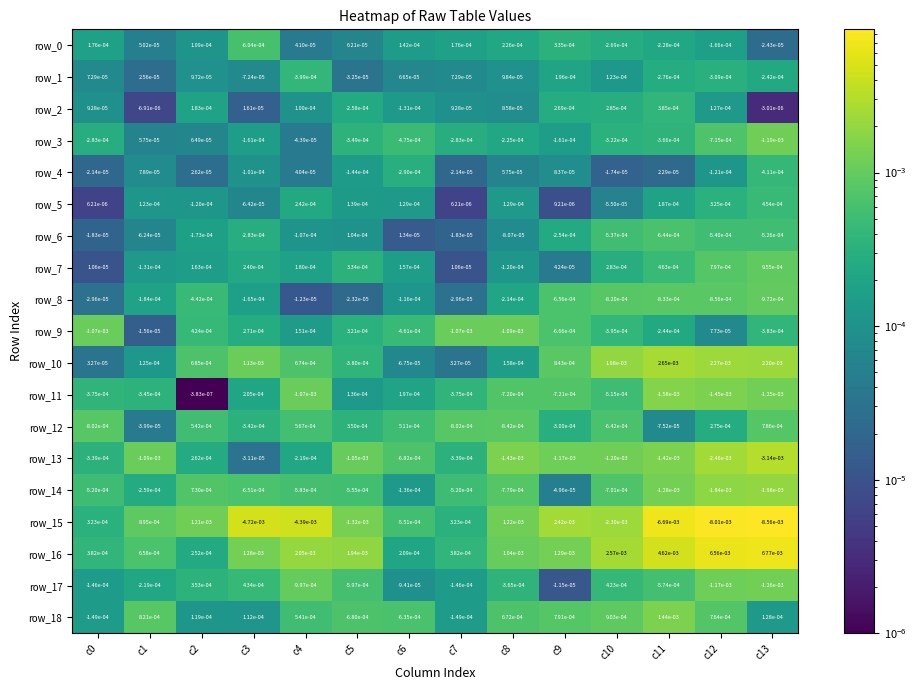

Is the value of row_1 at c1 greater than the value of row_0 at c4?

No